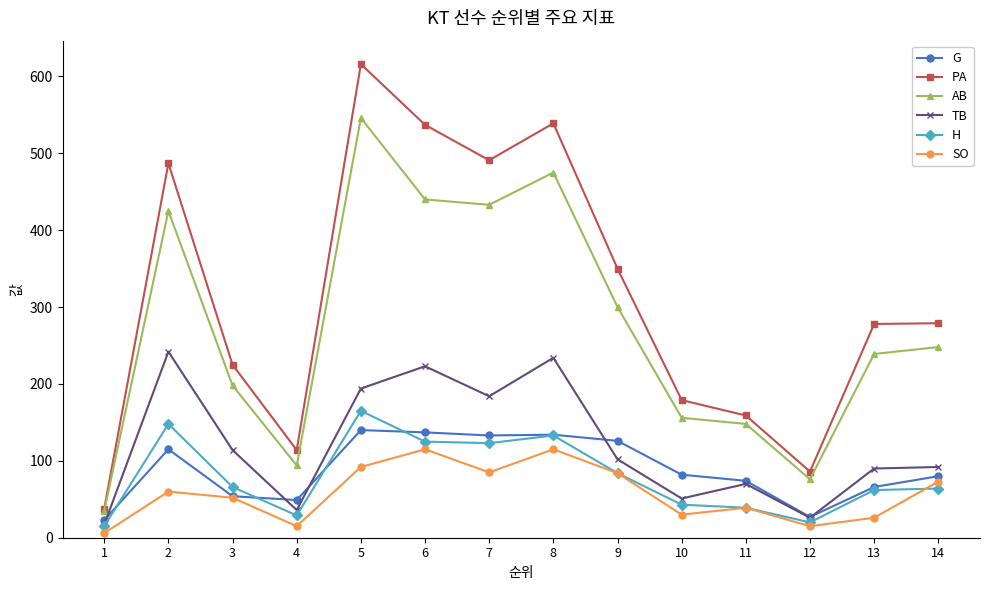

Is it true that TB equals 26 at 12?

True